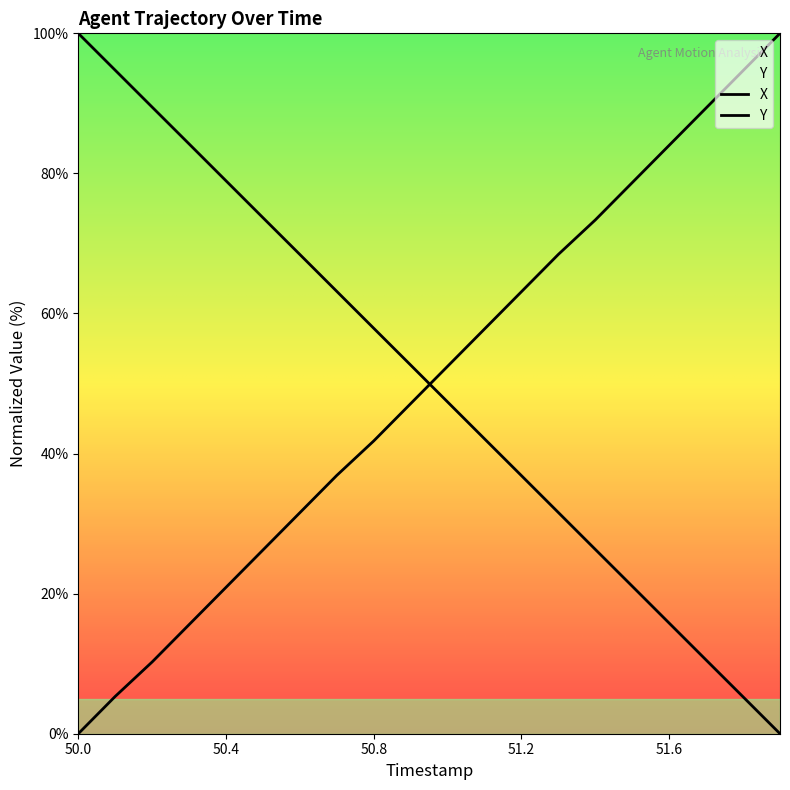

Which has a higher value, 50.1 or 50.2?

50.2